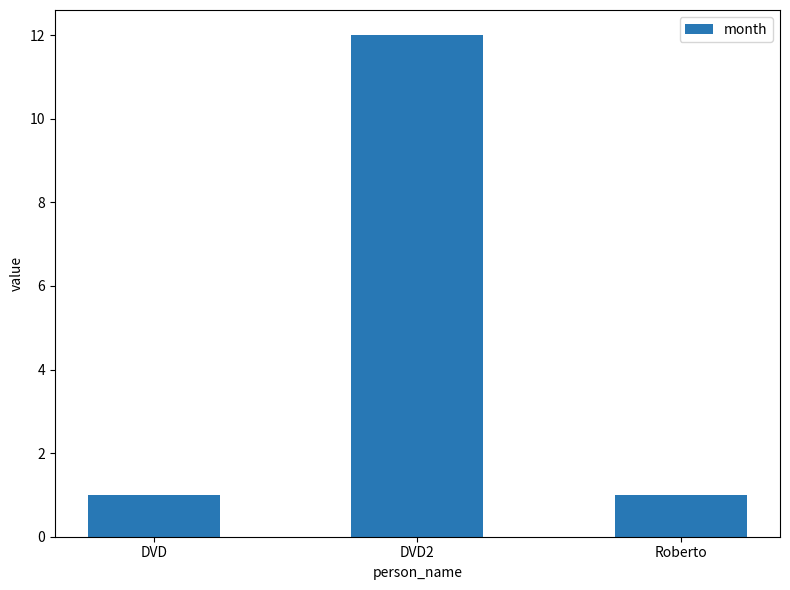

What is the difference between the maximum and second lowest values?

11